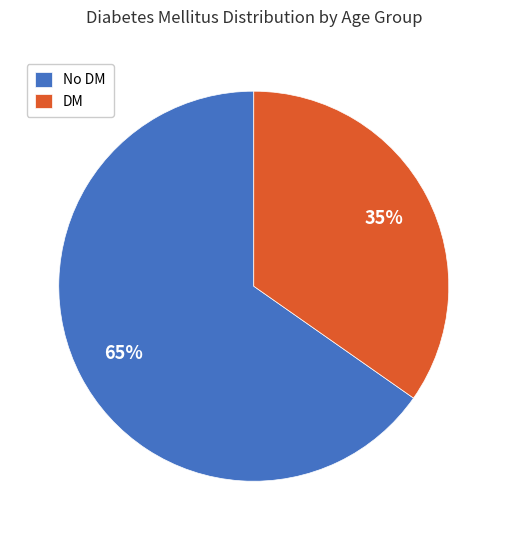

Approximately how many times larger is the value at DM compared to No DM?

0.5